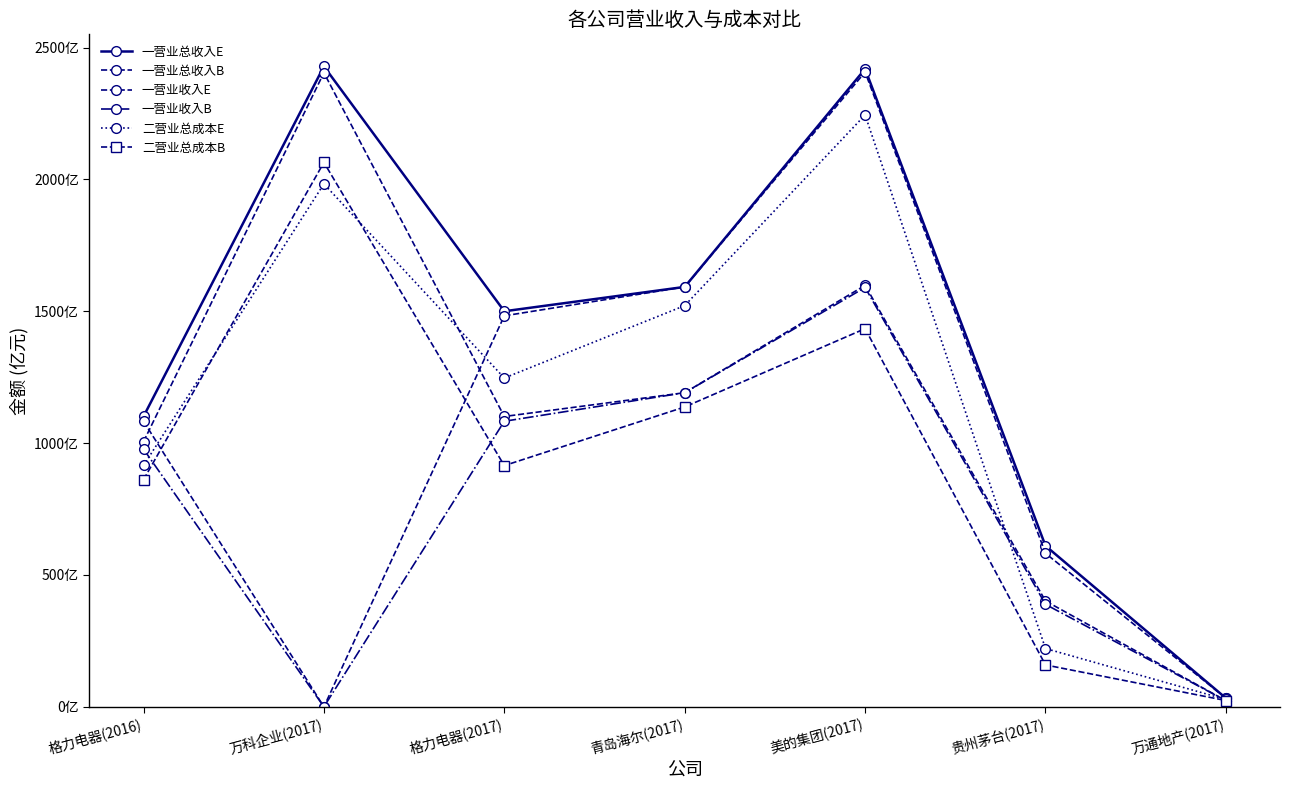

Which category has the lowest value across all series?

万科企业(2017)